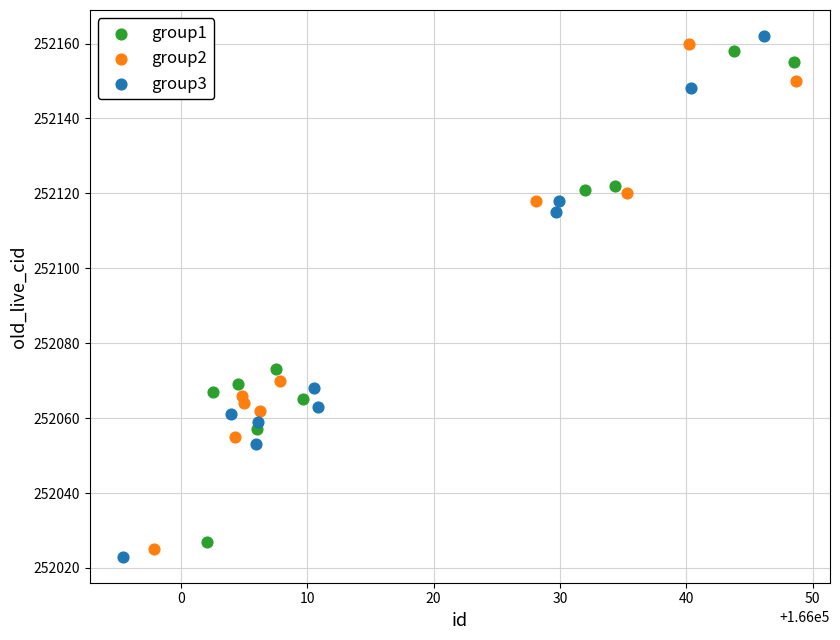

Which series has the largest Y range (max minus min)?

group3